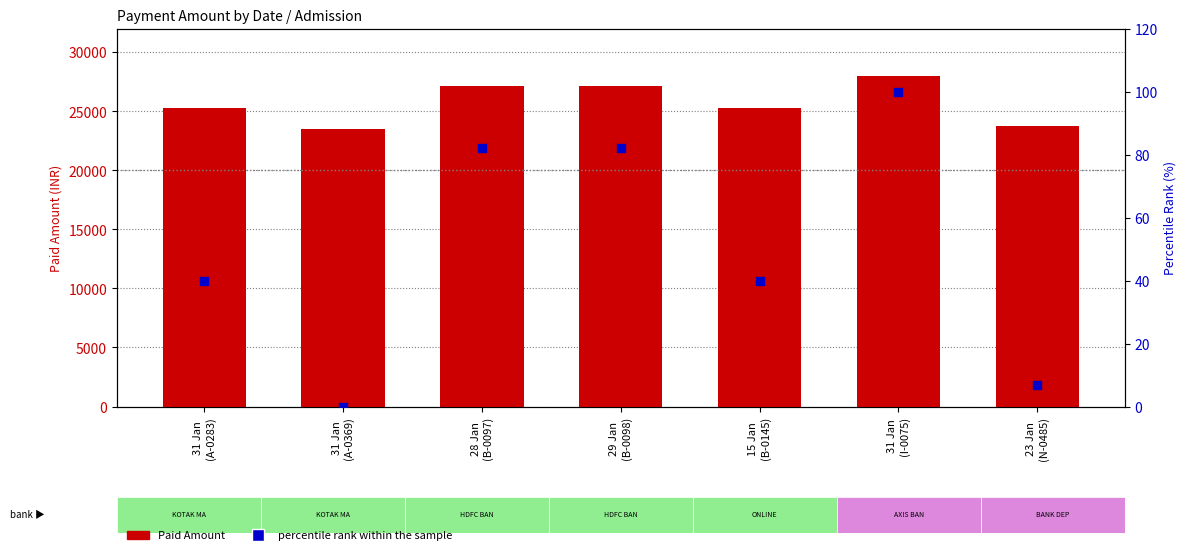

What are all the series names shown in the legend?

Paid Amount, percentile rank within the sample